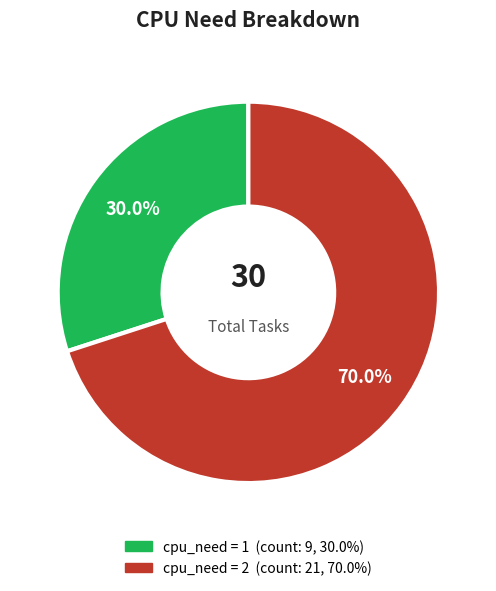

To the nearest percent, what is the average slice percentage?

50%